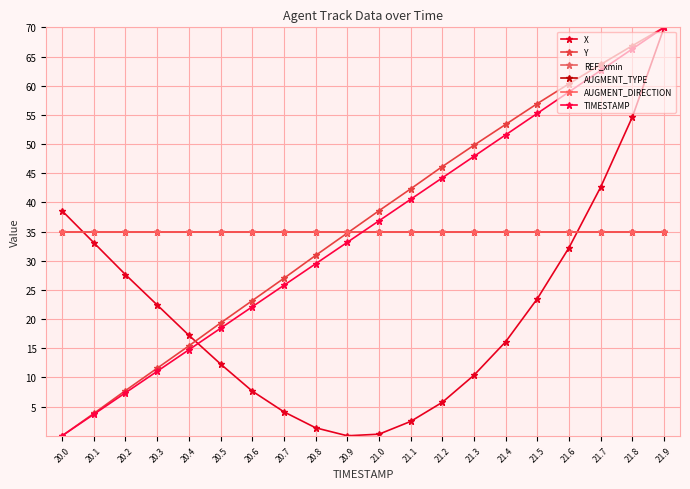

At how many categories does at least one series exceed 2?

20